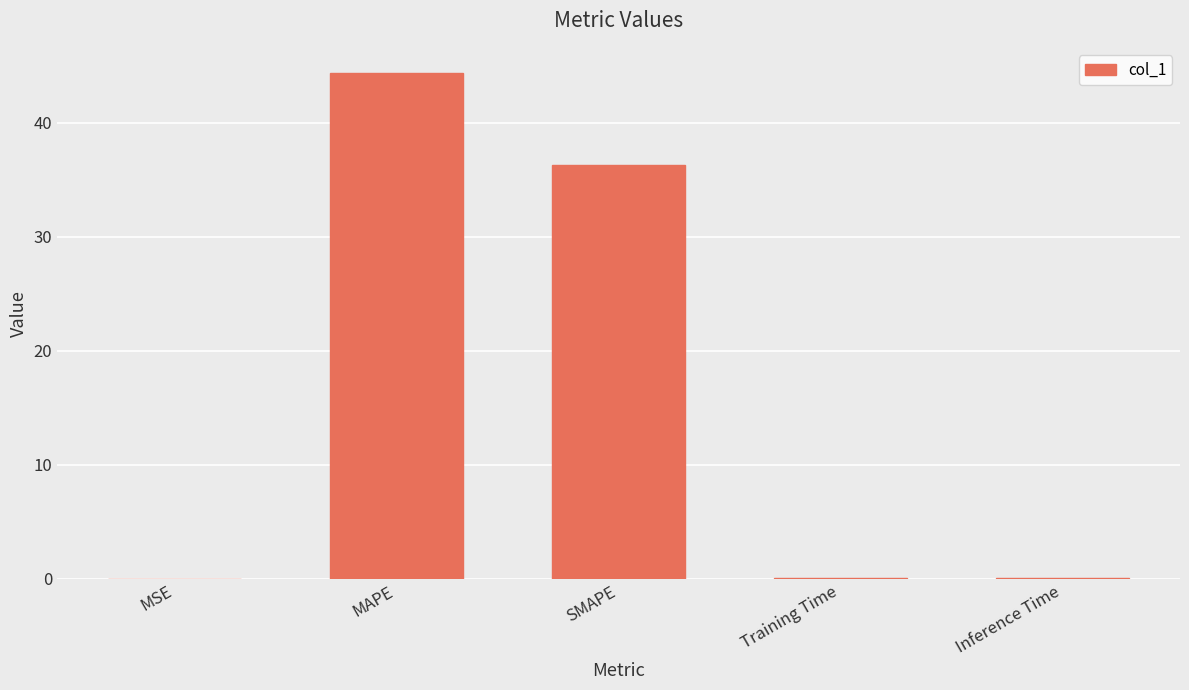

What is the change in value from MSE to MAPE?

+44.4